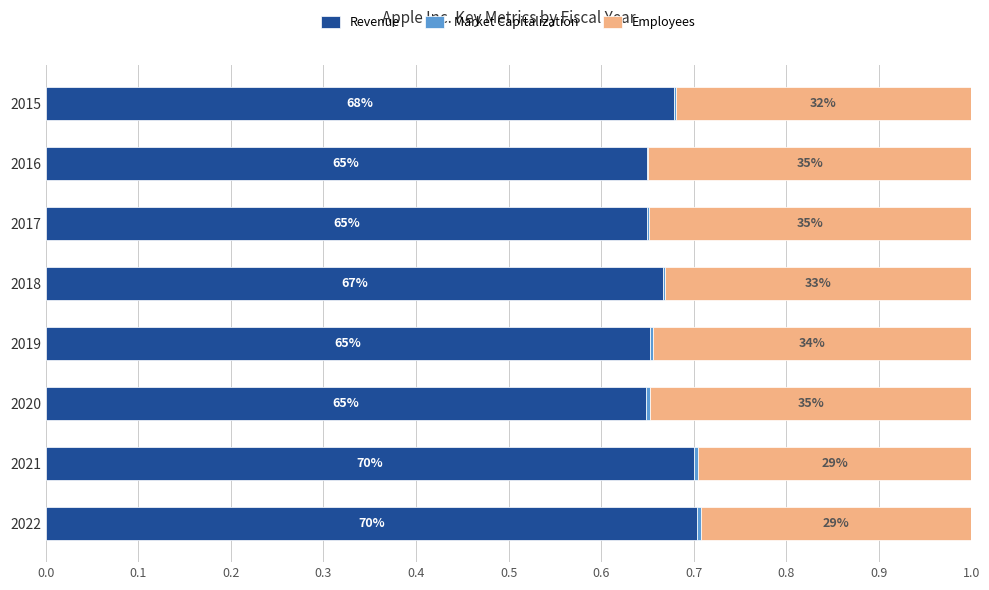

How many data points does each series have?

8